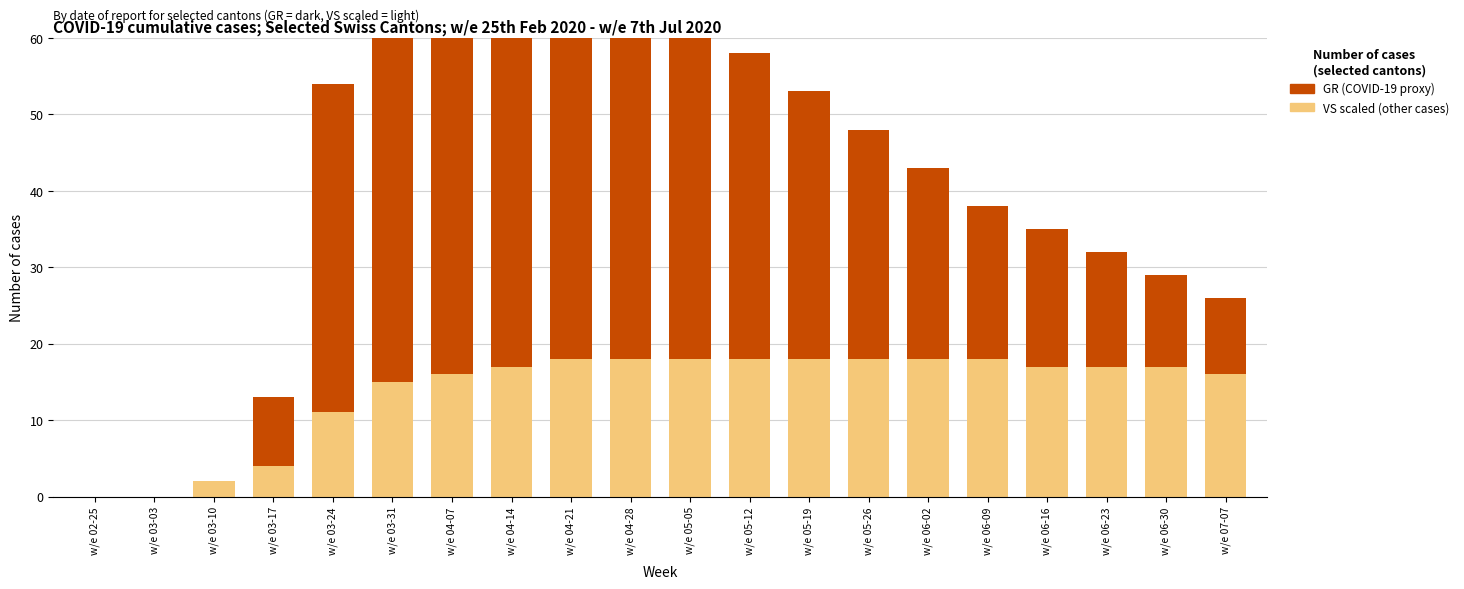

What value does the COVID not mentioned (VS scaled) series have at w/e 05-05?

18